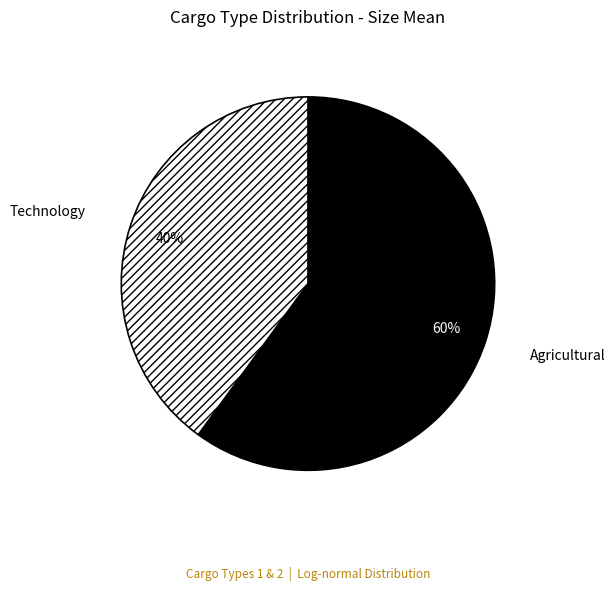

Which has a higher value, Agricultural or Technology?

Agricultural